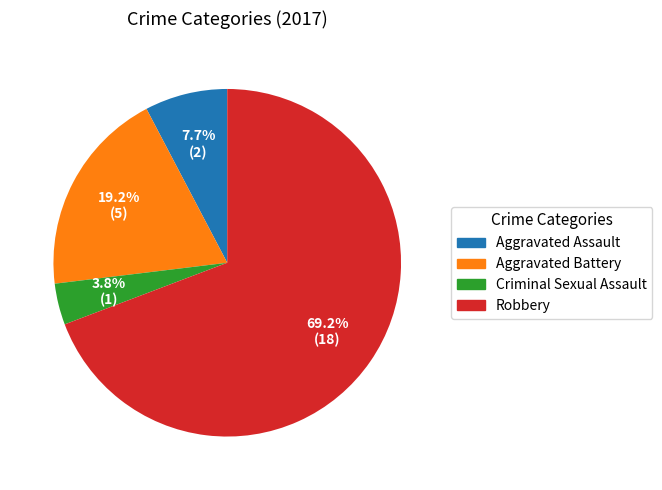

To the nearest percent, what percentage of the pie is Aggravated Assault?

8%